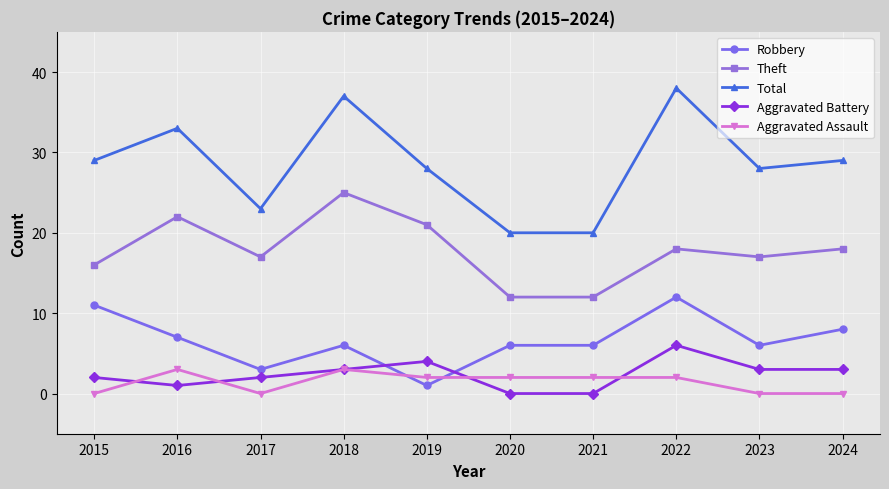

What is the value of the Total point at the 4th from the left?

37